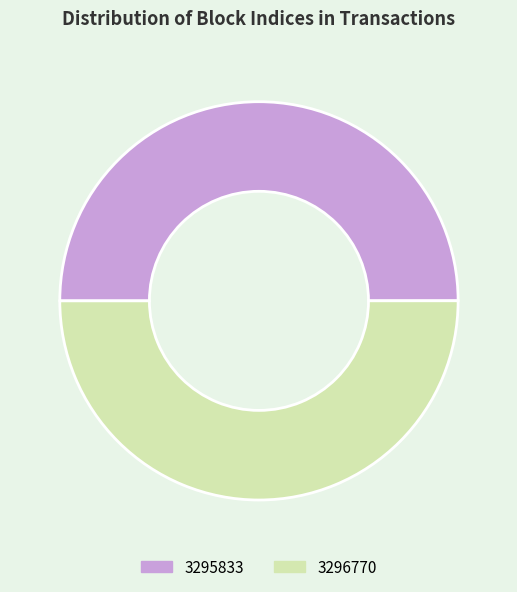

The 3295833 slice represents 57% of the pie. True or false?

False